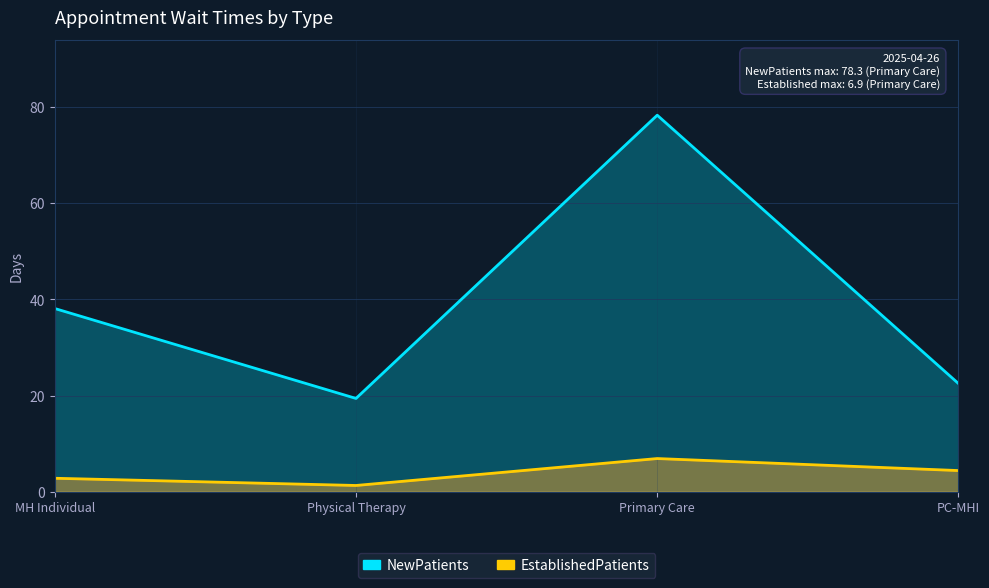

Is the value of NewPatients at Primary Care greater than the value of EstablishedPatients at Primary Care?

Yes